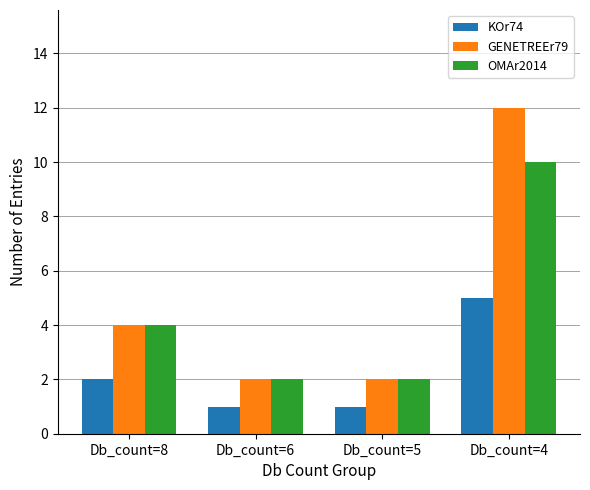

At which label does OMAr2014 reach its peak?

Db_count=4